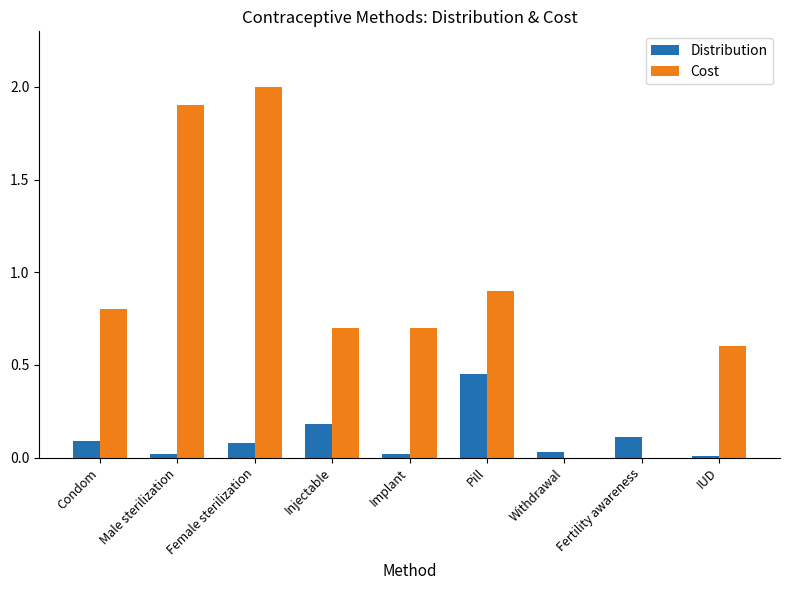

Is it true that Cost equals 0.2 at Condom?

False